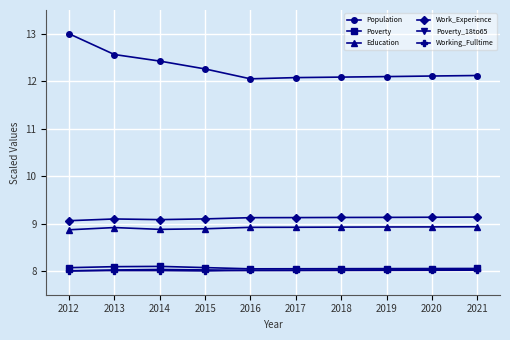

What is the value of the Poverty point at the 10th from the left?

8.1